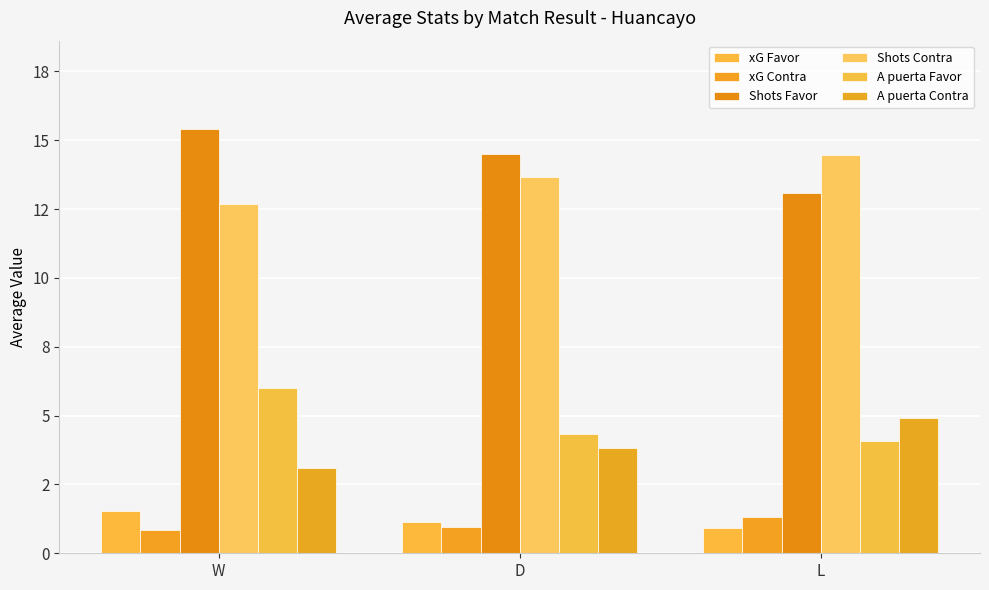

What is the lowest value of the A puerta Contra series?

3.1